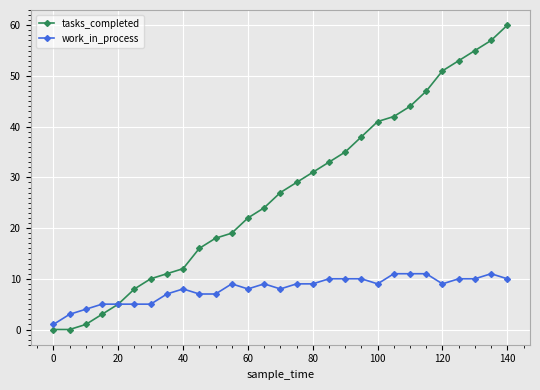

Which series has the largest range (max minus min)?

tasks_completed